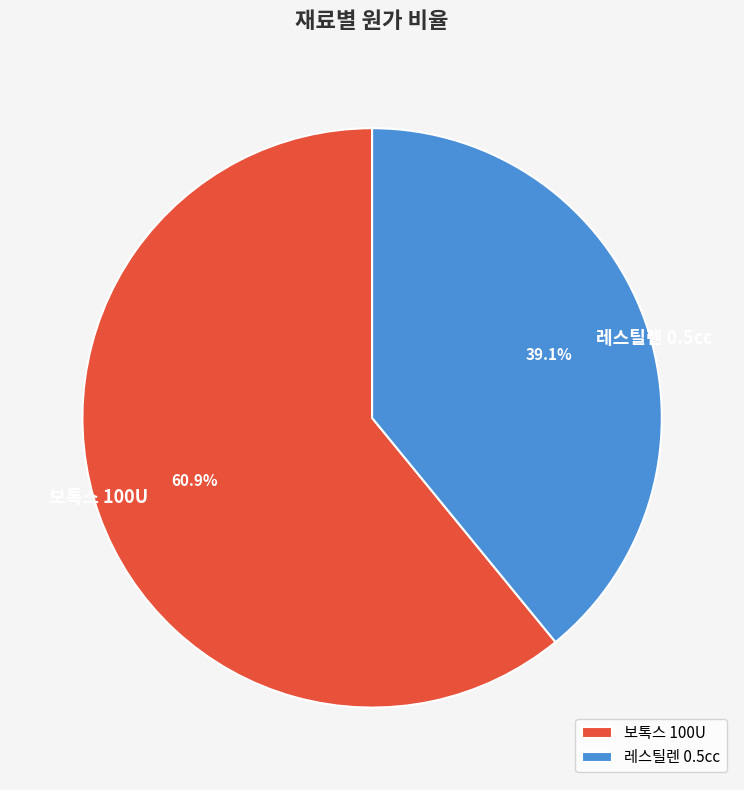

Count the number of slices in the pie.

2